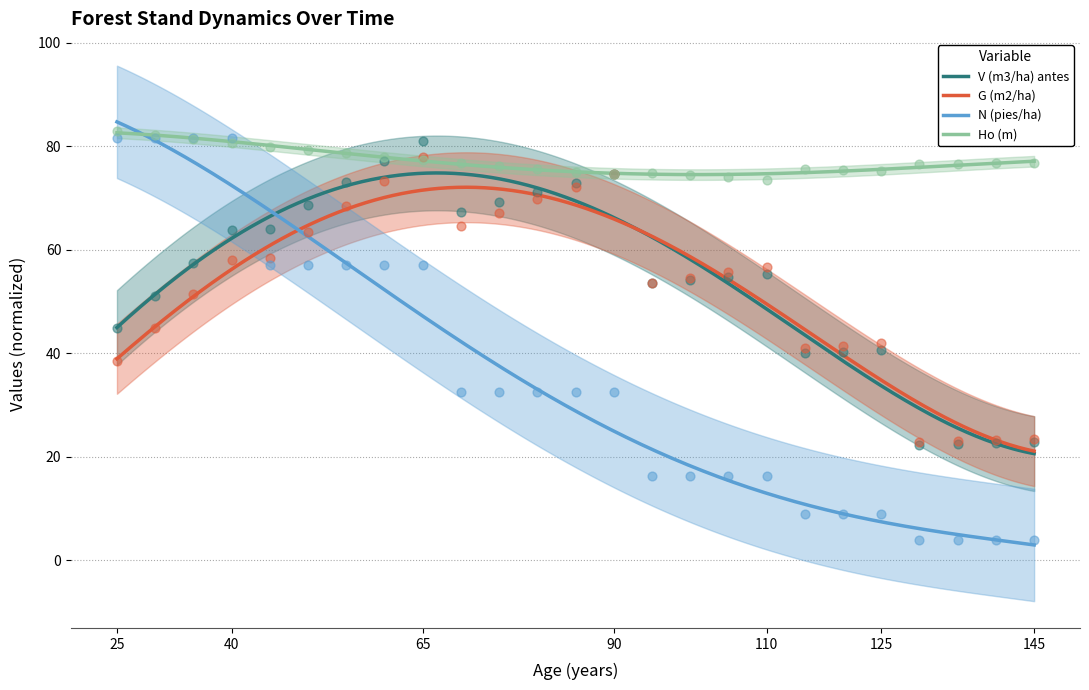

Which series has the widest spread of Y values?

N (pies/ha)